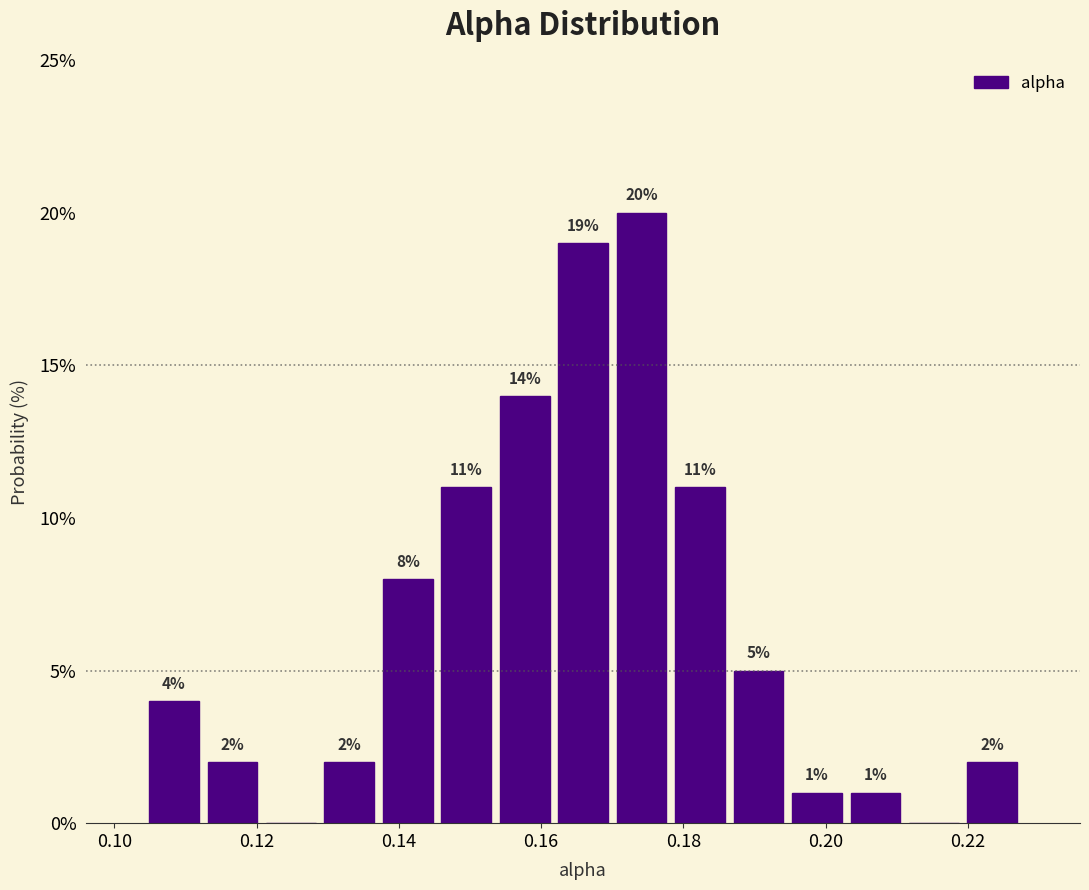

Over which range of the x-axis is the bar tallest?

0.170 to 0.178